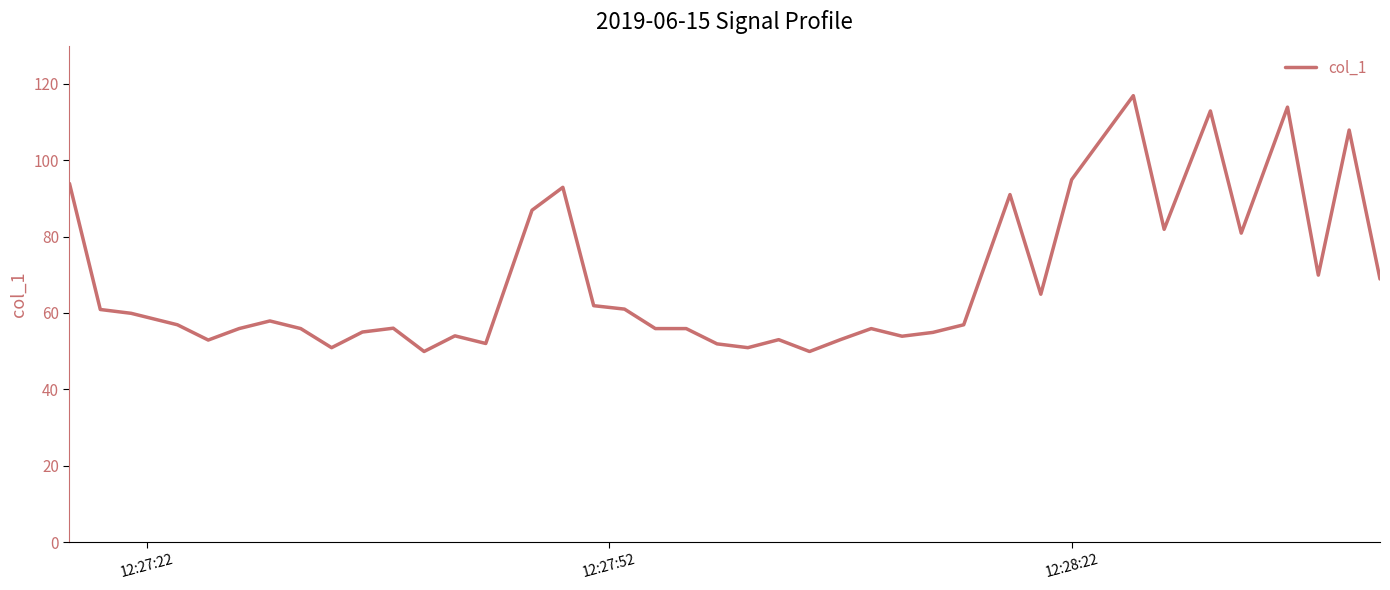

How many lines are shown in the chart?

1